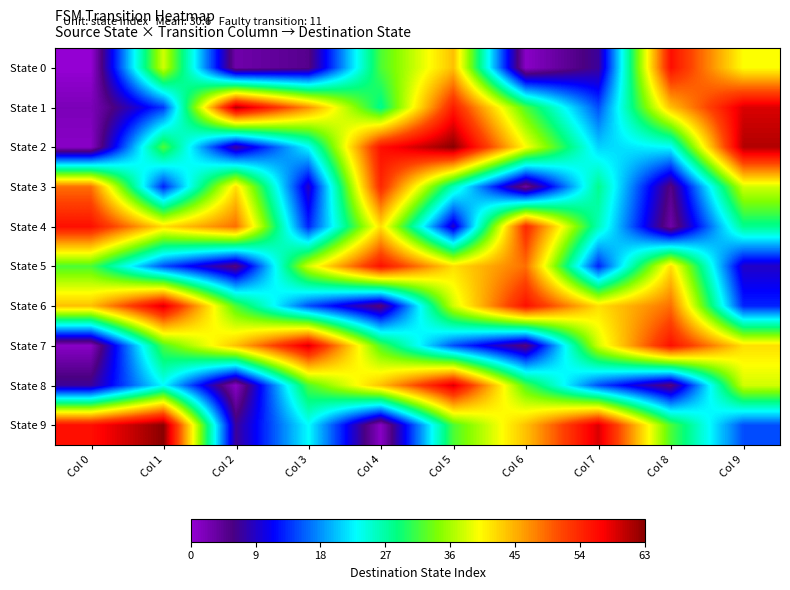

What is the total value across all series at Col 1?

331